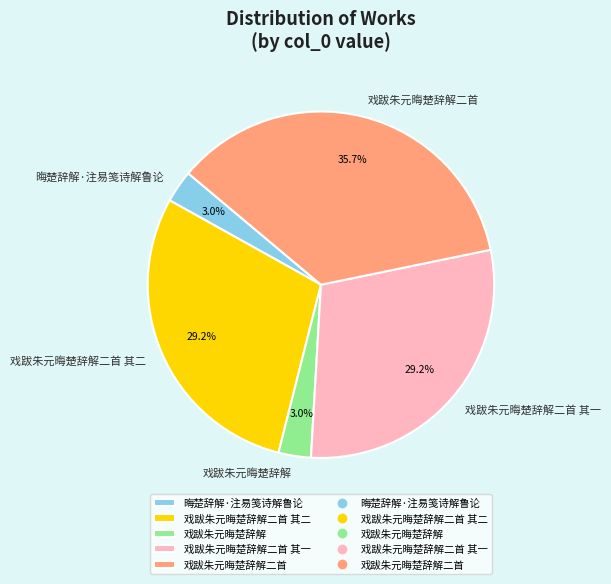

Which slice is the largest?

戏跋朱元晦楚辞解二首